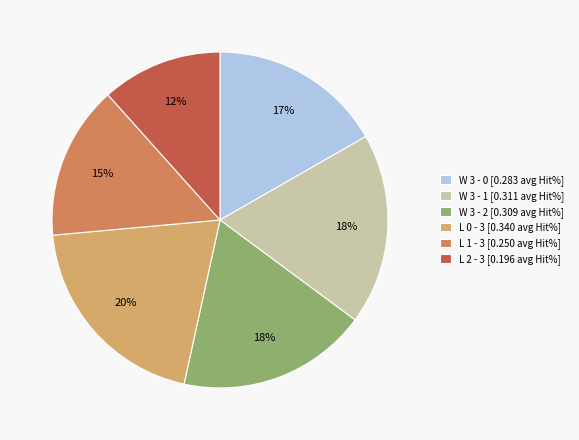

Combined, do L 0 - 3 and W 3 - 2 account for over 50%?

No